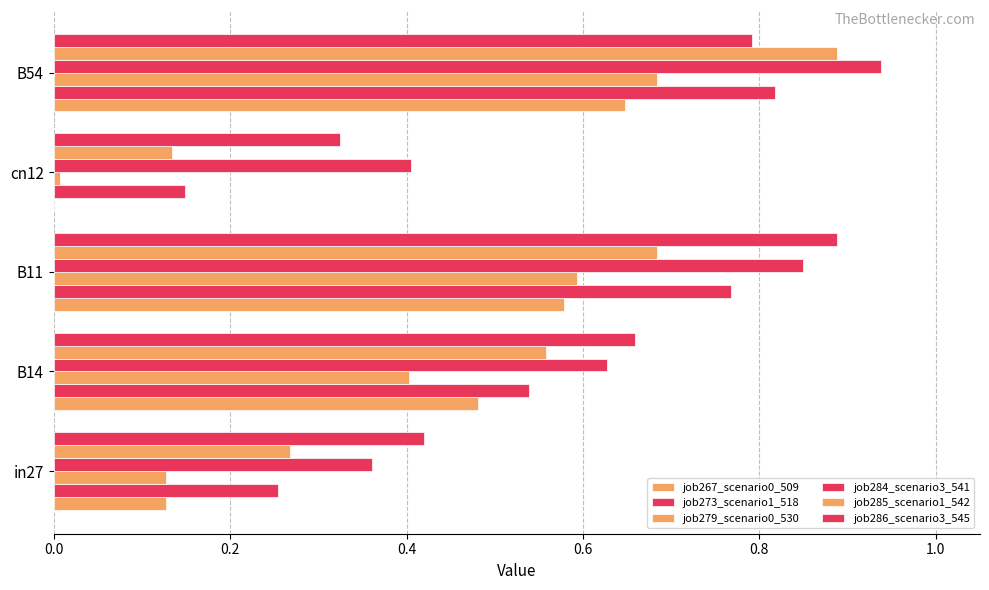

Reading left to right, transcribe all the data shown in this chart.

job267_scenario0_509: 0.1	0.5	0.6	0.0	0.6
job273_scenario1_518: 0.3	0.5	0.8	0.1	0.8
job279_scenario0_530: 0.1	0.4	0.6	0.0	0.7
job284_scenario3_541: 0.4	0.6	0.8	0.4	0.9
job285_scenario1_542: 0.3	0.6	0.7	0.1	0.9
job286_scenario3_545: 0.4	0.7	0.9	0.3	0.8